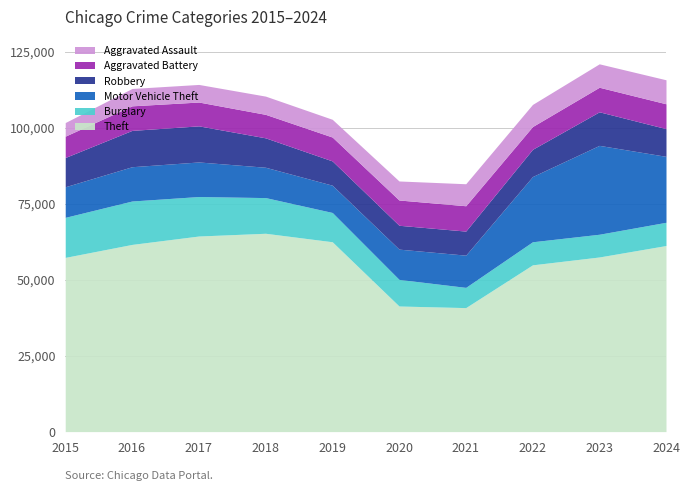

In Aggravated Battery, how many points are higher than both neighbors (excluding endpoints)?

2